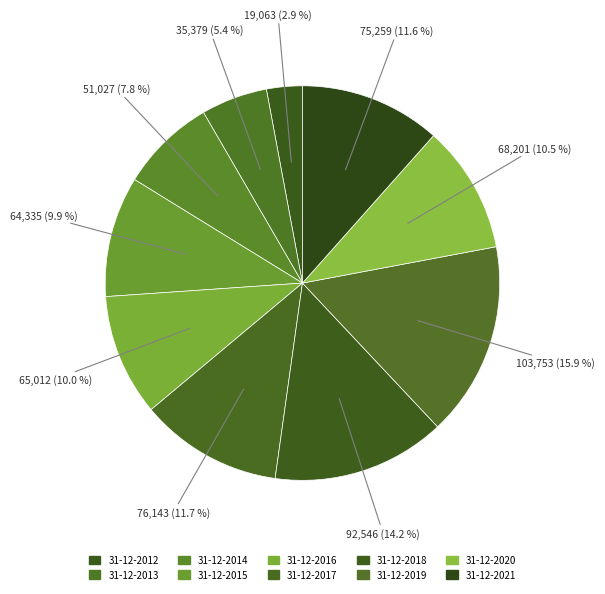

How many segments does this pie chart have?

10